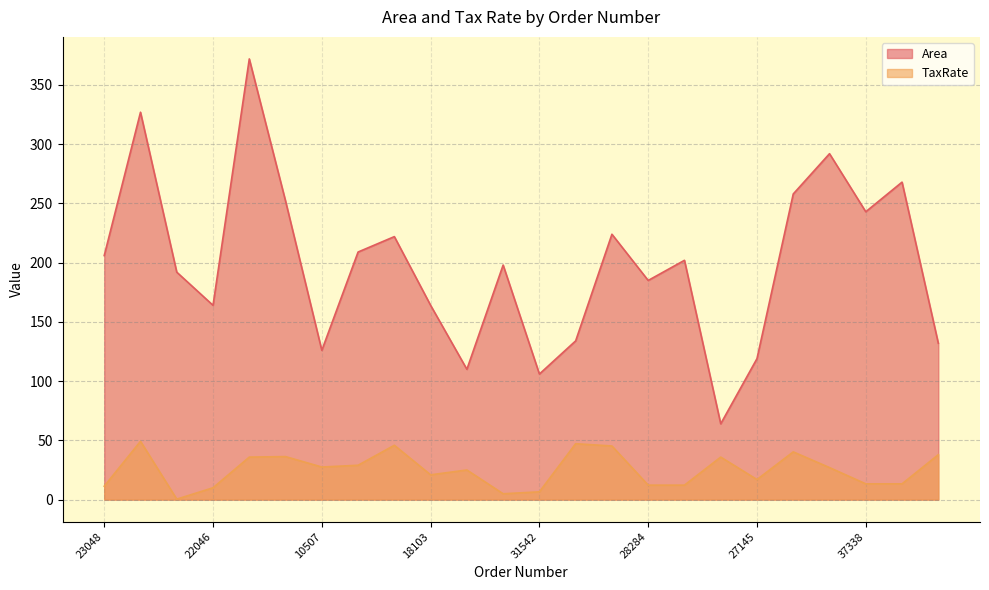

Reading right to left, list all the values displayed in this chart.

Area: 132.0	268.0	243.0	292.0	258.0	119.0	64.0	202.0	185.0	224.0	134.0	106.0	198.0	110.0	164.0	222.0	209.0	126.0	252.0	372.0	164.0	192.0	327.0	206.0
TaxRate: 37.9	13.3	13.3	27.0	40.3	16.9	35.9	12.2	12.2	45.2	47.2	6.6	4.9	25.0	20.9	45.9	29.0	27.5	36.3	35.9	10.0	0.4	49.2	11.3